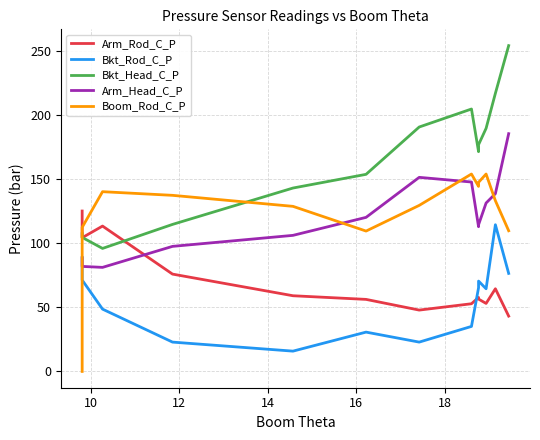

Does the chart have visible grid lines?

Yes